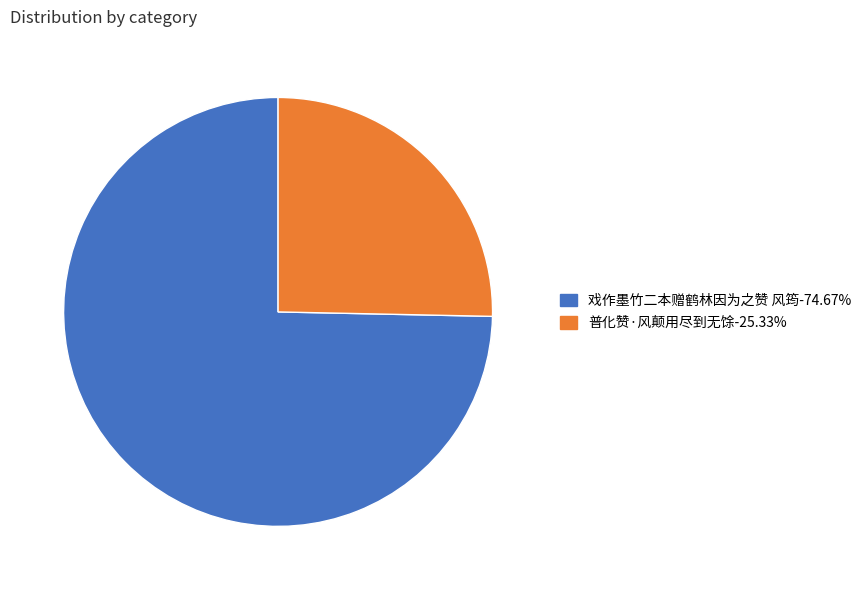

Which slice represents more than half of the pie?

戏作墨竹二本赠鹤林因为之赞 风筠